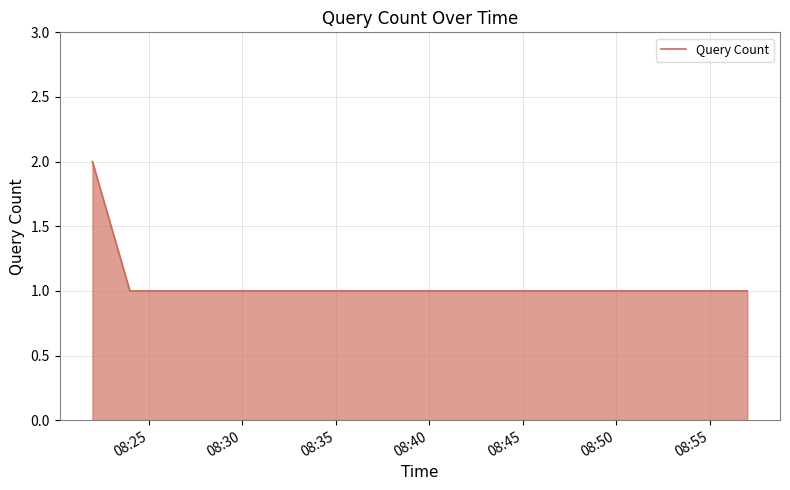

True or false: there are more than 1 points higher than both neighbors.

False